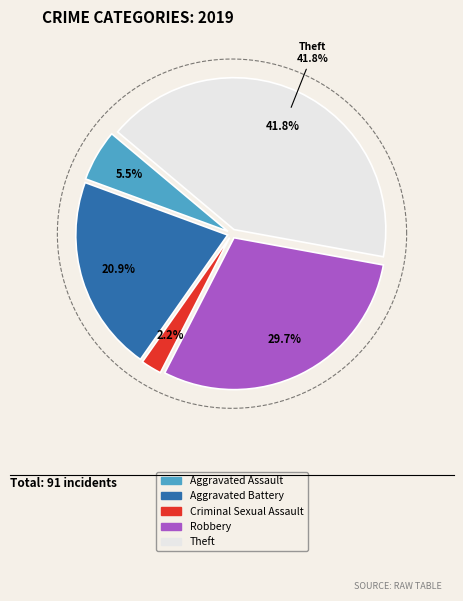

To the nearest percent, what portion does Aggravated Assault represent?

5%